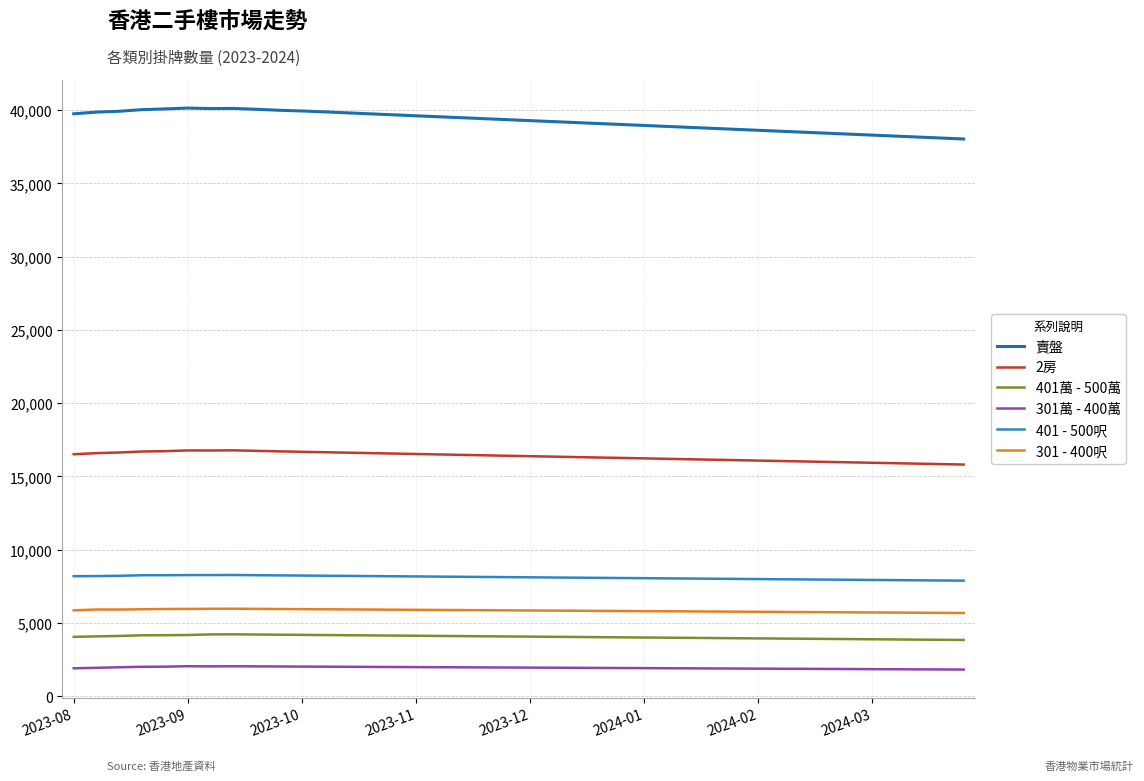

Does the chart display data point markers on the line(s)?

No